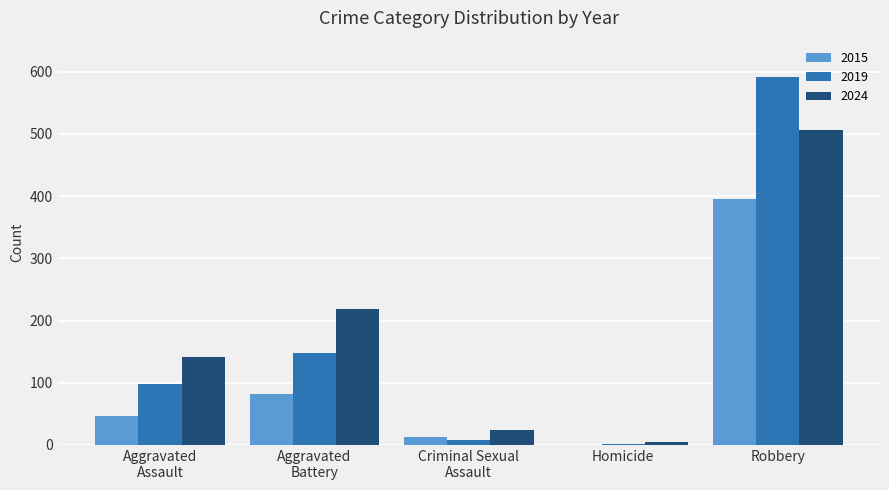

What are all the series names shown in the legend?

2015, 2019, 2024